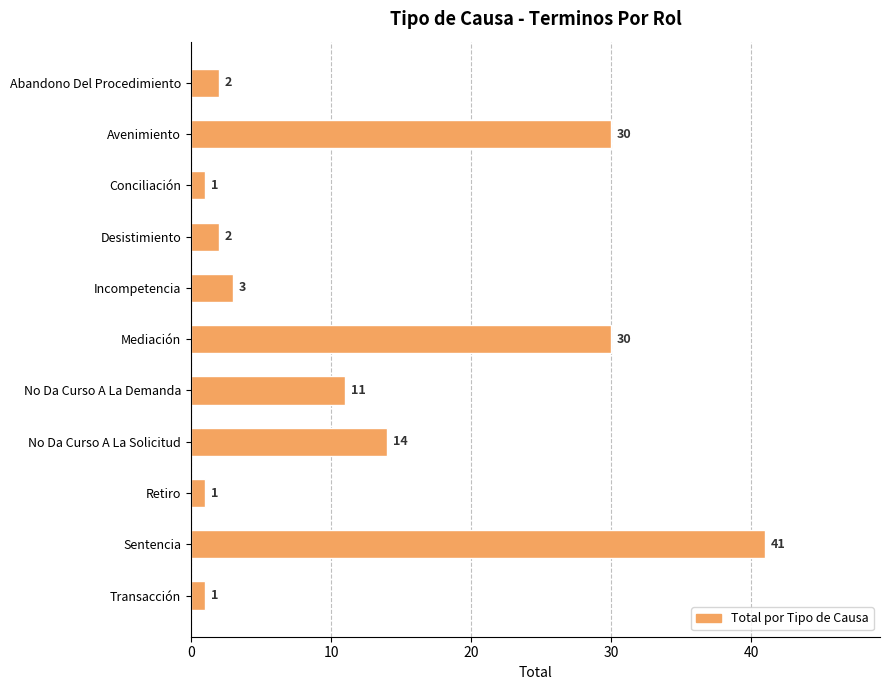

The chart shows a value of 3 at Incompetencia. True or false?

True